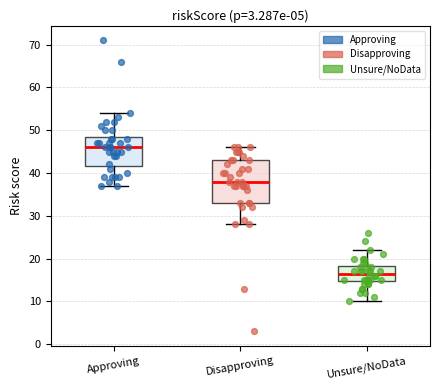

Reading left to right, read every box against the y-axis: the position of its median line, the range the box covers, and the ends of its whiskers. The values are not printed on the chart, so give them approximately, as read against the axis.

Approving: median 46, box 42 to 49, whiskers 37 to 54
Disapproving: median 38, box 33 to 43, whiskers 28 to 46
Unsure/NoData: median 17, box 15 to 18, whiskers 10 to 22